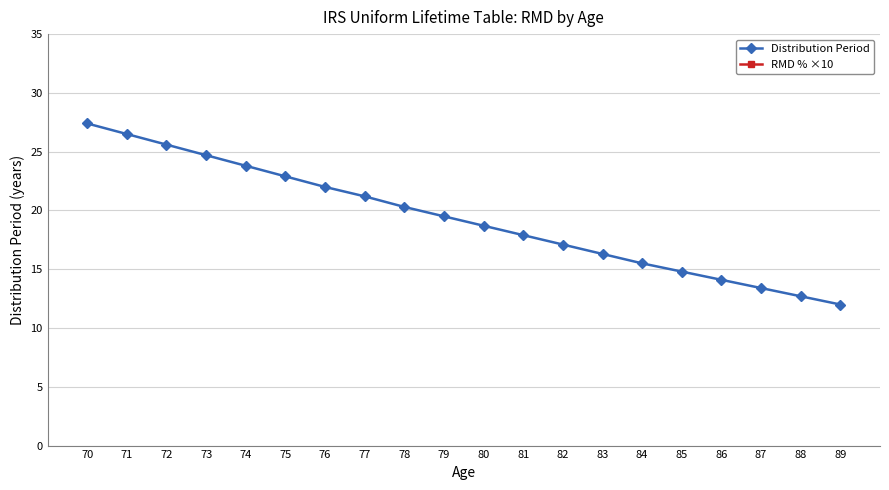

True or false: Distribution Period and RMD % ×10 cross at least once.

False